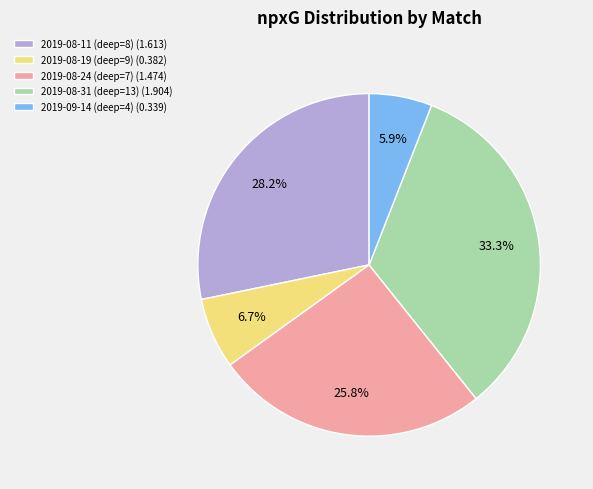

Which category has the smallest portion of the pie?

2019-09-14 (deep=4)